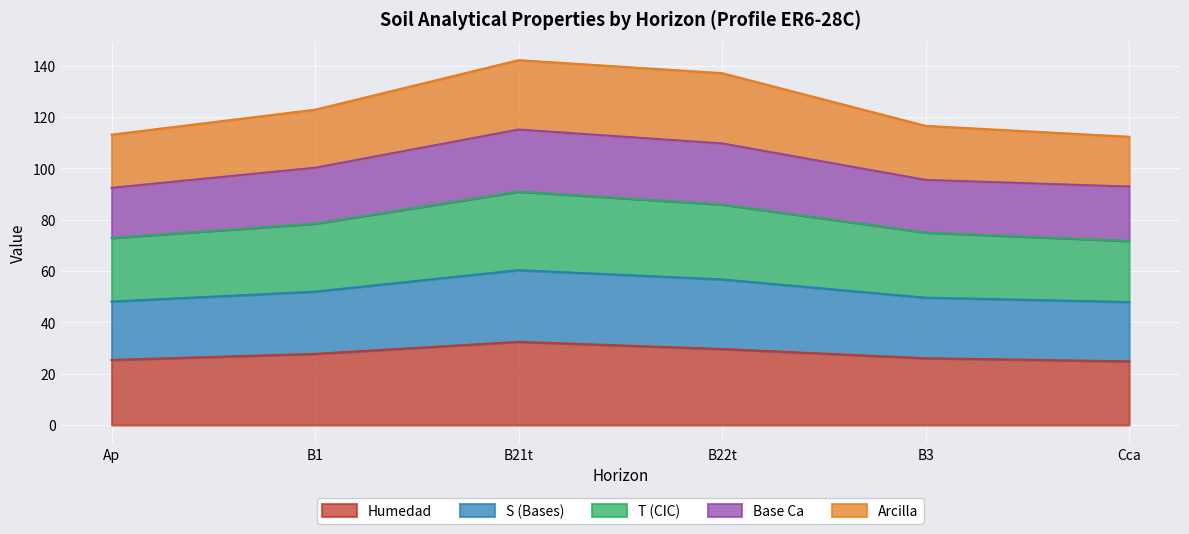

True or false: analitico_t and analitico_s cross at least once.

False